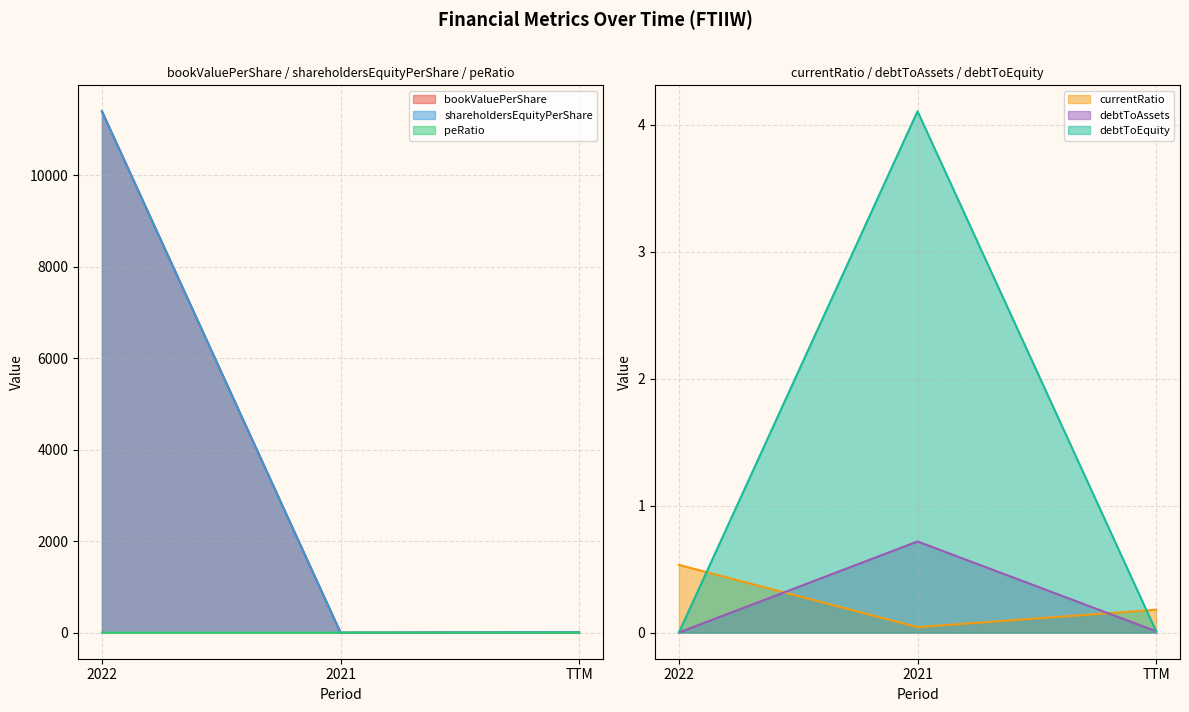

What is the difference between the maximum and minimum values in the bookValuePerShare series?

11398.3